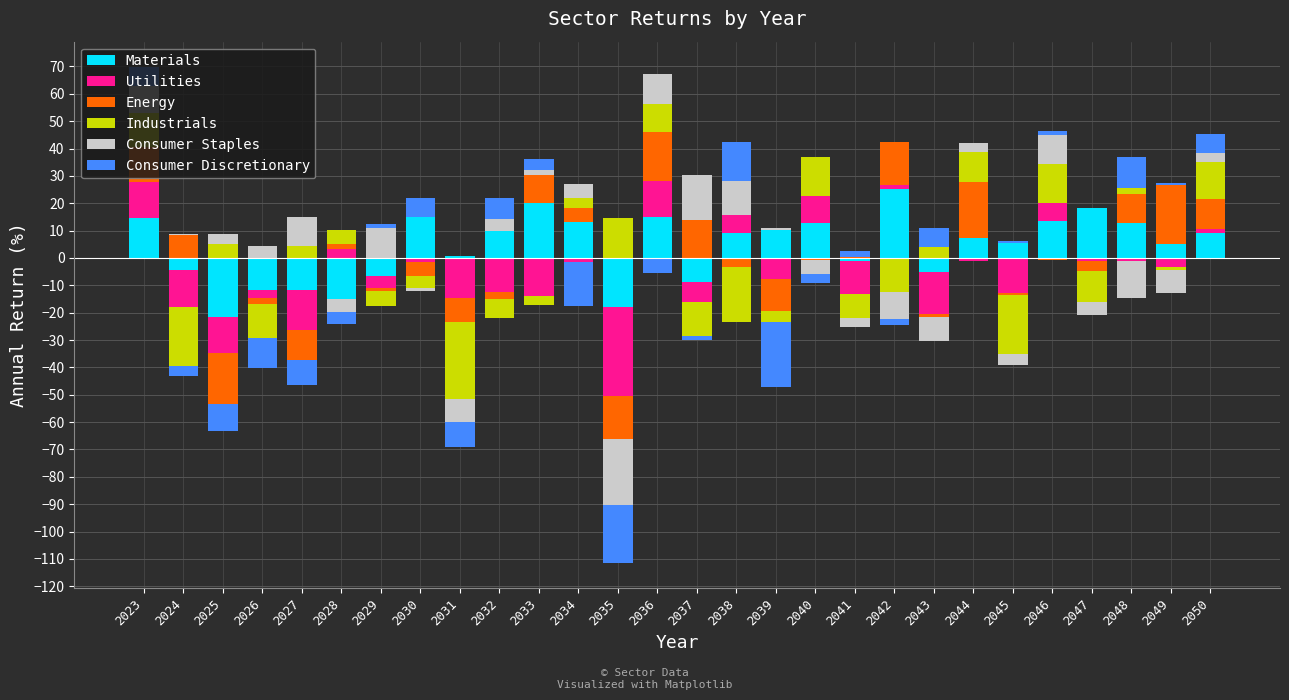

Rank the series by their maximum value, from highest to lowest.

Materials, Energy, Consumer Staples, Industrials, Consumer Discretionary, Utilities